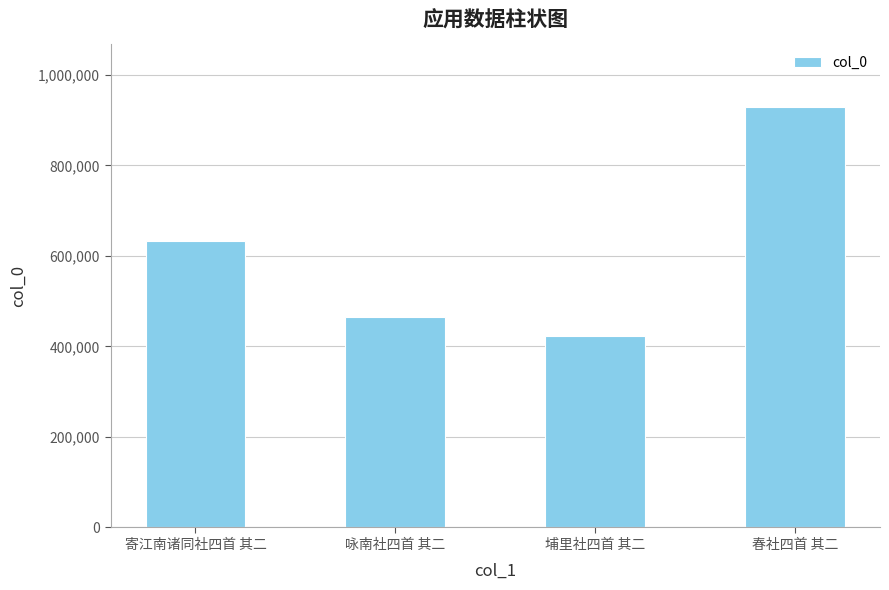

Are the bars horizontal?

No